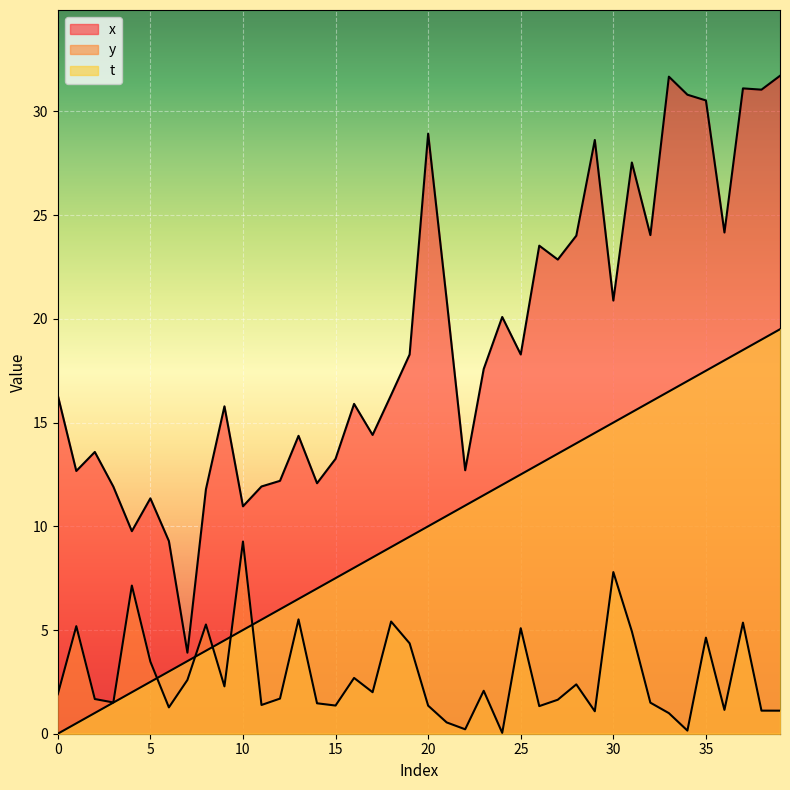

What is the sum of all t values?

390.0